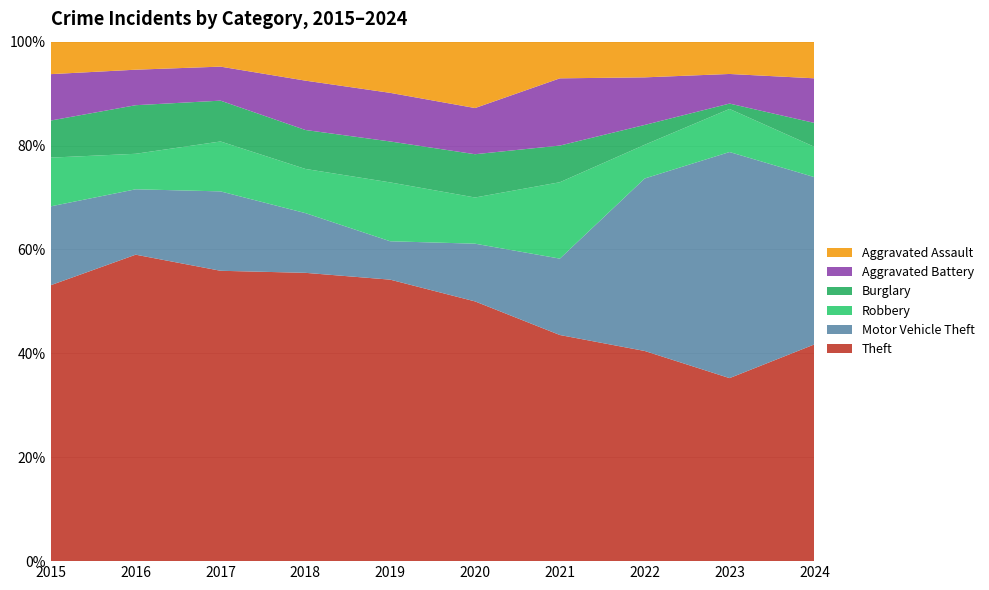

Reading left to right, list all the values displayed in this chart.

Theft: 2015=119	2016=164	2017=128	2018=111	2019=110	2020=90	2021=74	2022=106	2023=136	2024=136
Motor Vehicle Theft: 2015=34	2016=35	2017=35	2018=23	2019=15	2020=20	2021=25	2022=87	2023=168	2024=105
Robbery: 2015=21	2016=19	2017=22	2018=17	2019=23	2020=16	2021=25	2022=17	2023=32	2024=19
Burglary: 2015=16	2016=26	2017=18	2018=15	2019=16	2020=15	2021=12	2022=10	2023=4	2024=15
Aggravated Battery: 2015=20	2016=19	2017=15	2018=19	2019=19	2020=16	2021=22	2022=24	2023=22	2024=28
Aggravated Assault: 2015=14	2016=15	2017=11	2018=15	2019=20	2020=23	2021=12	2022=18	2023=24	2024=23